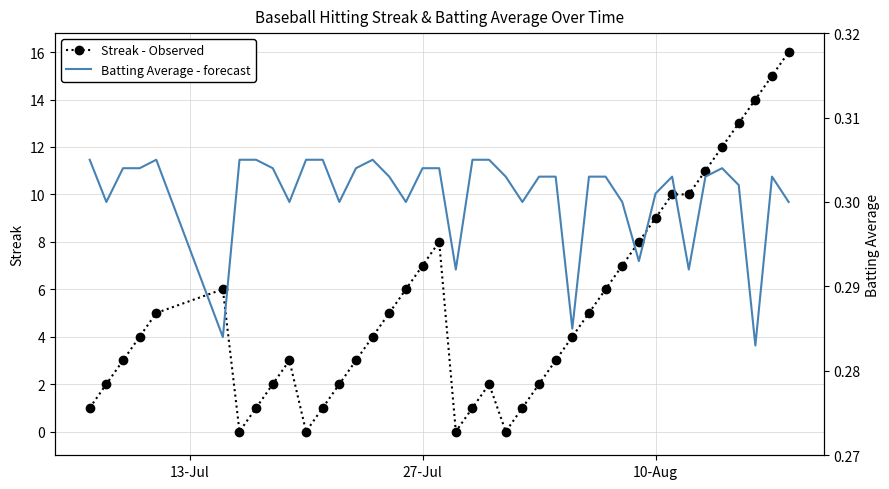

Count the Batting Average - forecast values in the range 0 to 1.

40